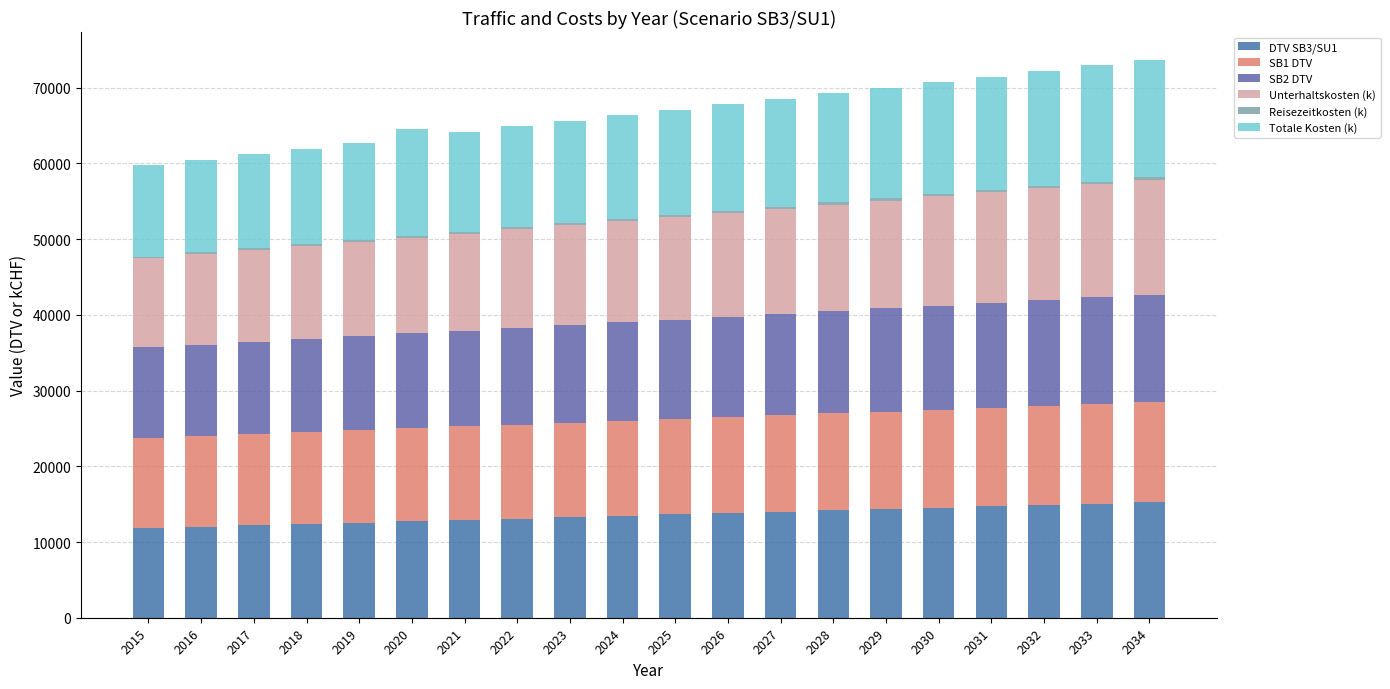

What is the average value of the SB1 DTV series?

12569.0